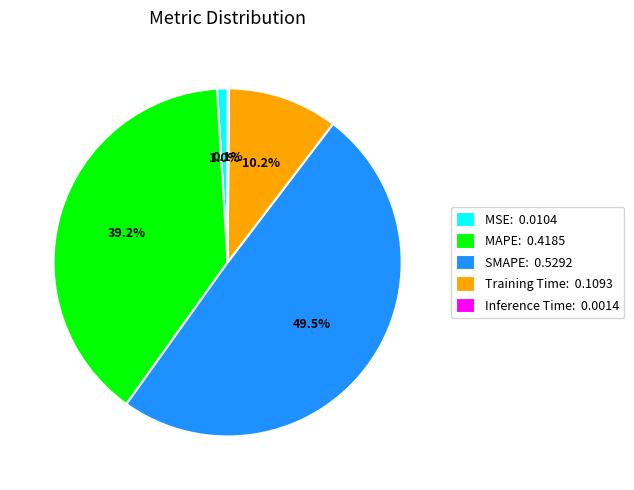

What percentage do Training Time and SMAPE together represent?

59.7%